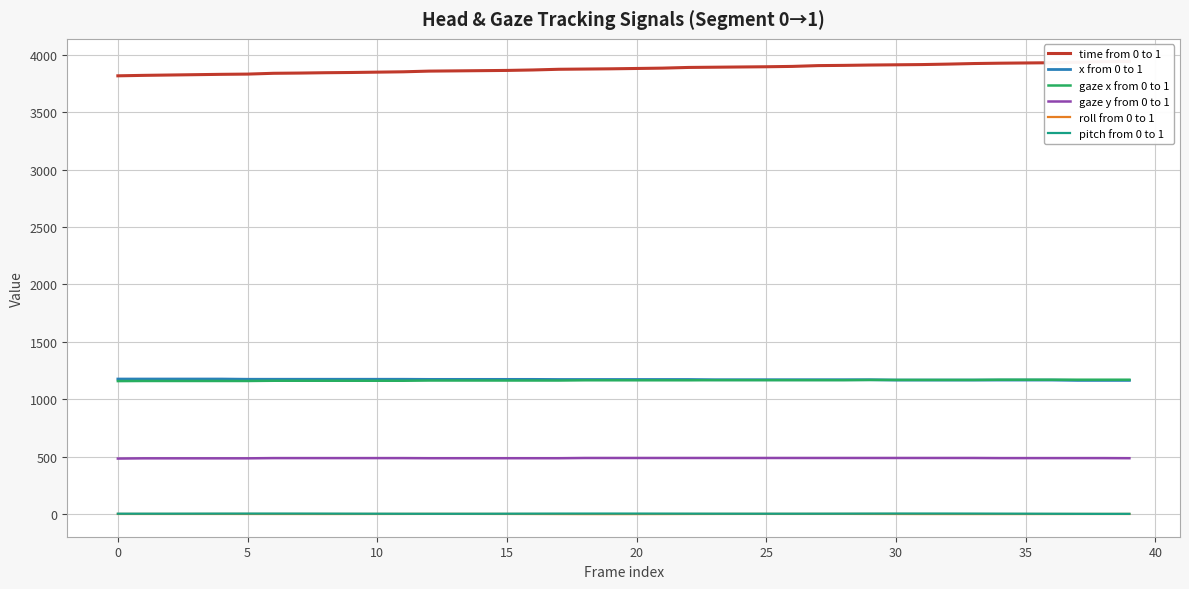

True or false: x from 0 to 1 and pitch from 0 to 1 cross at least once.

False